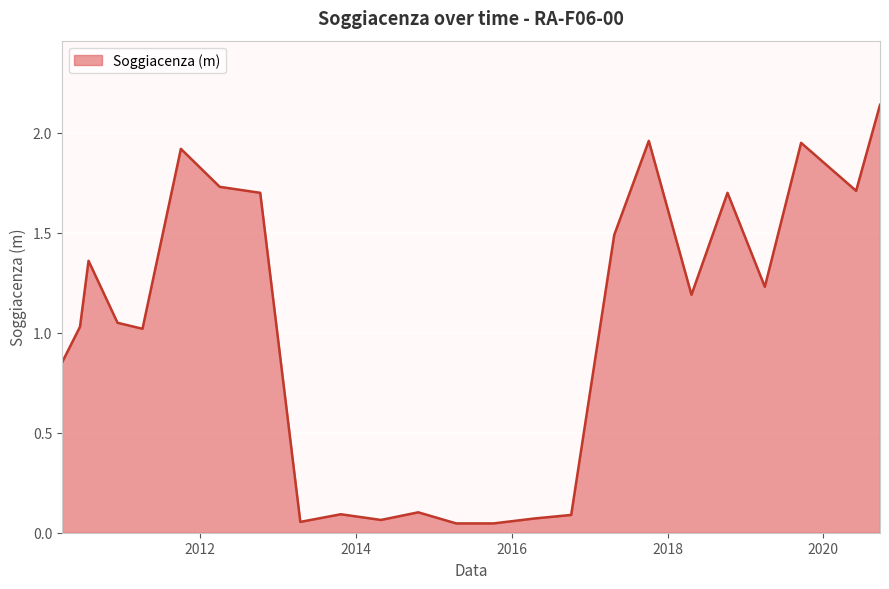

Reading left to right, what are all the values shown in this chart?

2010-03-24=0.8	2010-06-17=1.0	2010-07-27=1.4	2010-12-10=1.1	2011-04-06=1.0	2011-10-03=1.9	2012-04-02=1.7	2012-10-09=1.7	2013-04-15=0.1	2013-10-22=0.1	2014-04-28=0.1	2014-10-20=0.1	2015-04-16=0.0	2015-10-08=0.0	2016-04-19=0.1	2016-10-06=0.1	2017-04-26=1.5	2017-10-05=2.0	2018-04-23=1.2	2018-10-09=1.7	2019-04-02=1.2	2019-09-19=1.9	2020-06-03=1.7	2020-09-23=2.1